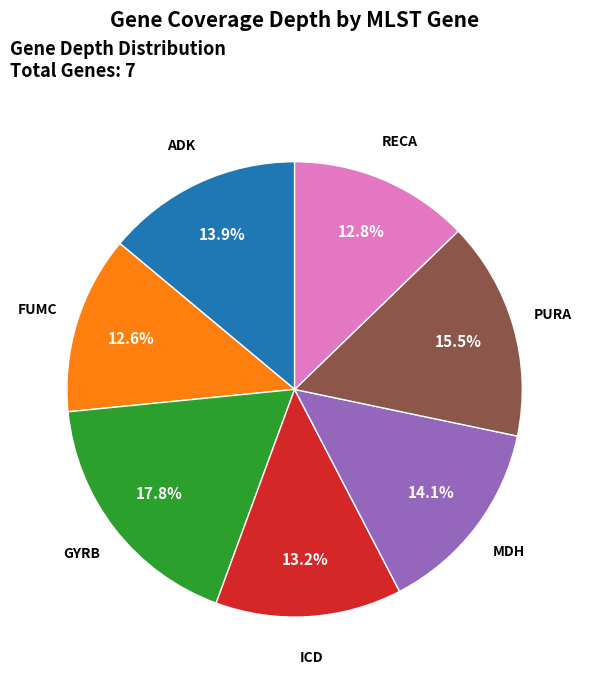

Is there any slice that represents more than half of the pie?

No